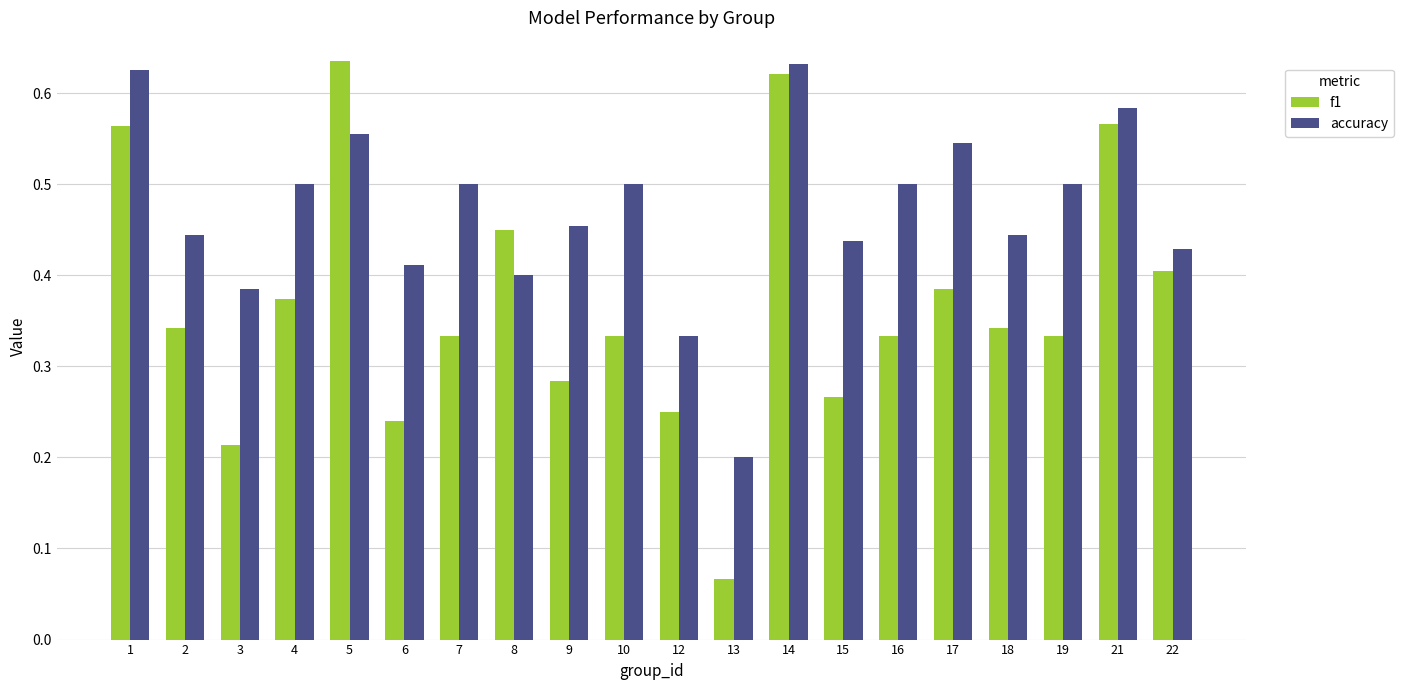

Which series changed the most between 8 and 18?

f1